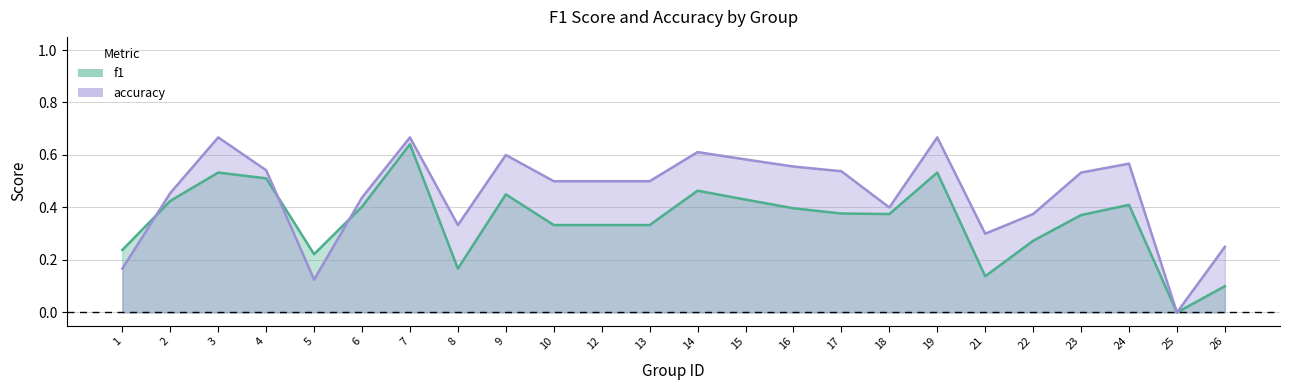

The accuracy series shows 0.3 at 10. True or false?

False